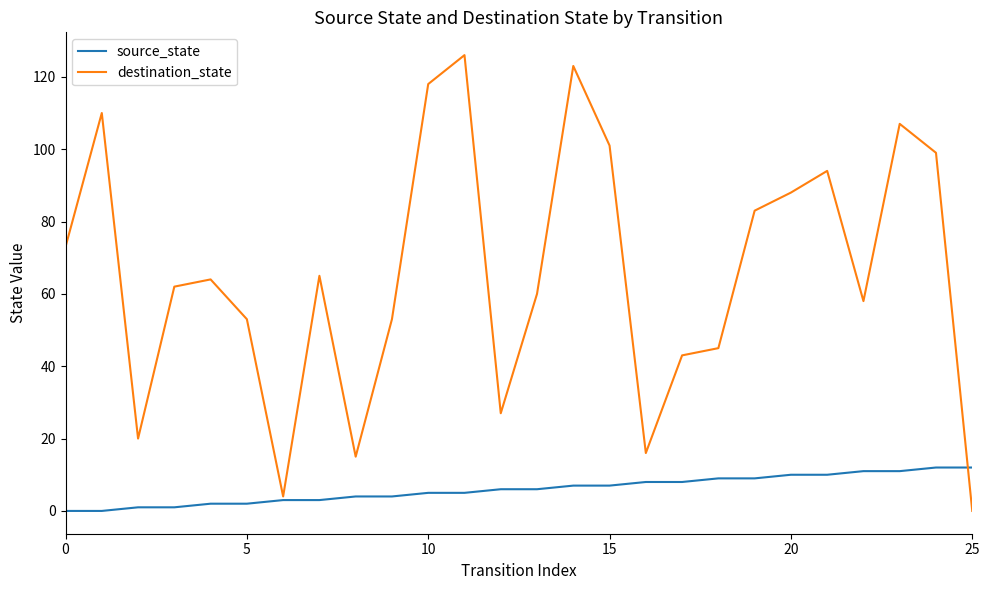

What is the maximum value shown in the chart?

126